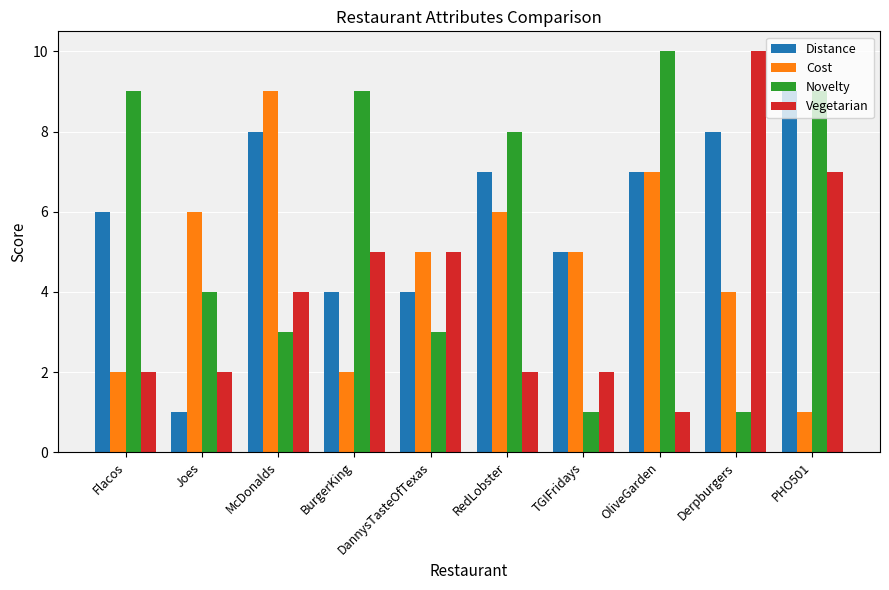

At BurgerKing, list the series in order from largest to smallest.

Novelty, Vegetarian, Distance, Cost